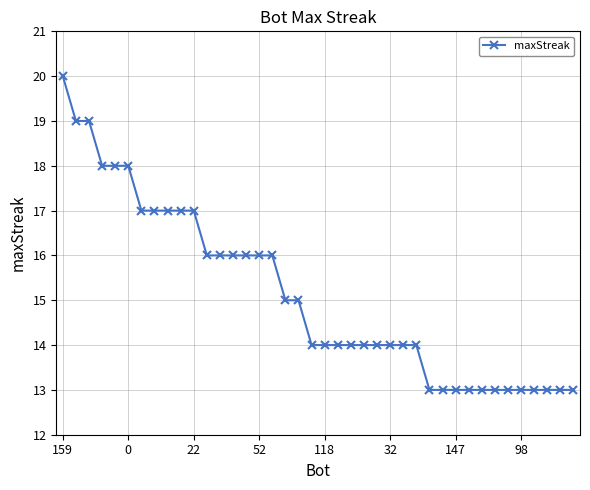

What is the value of the 15th point from the left?

16